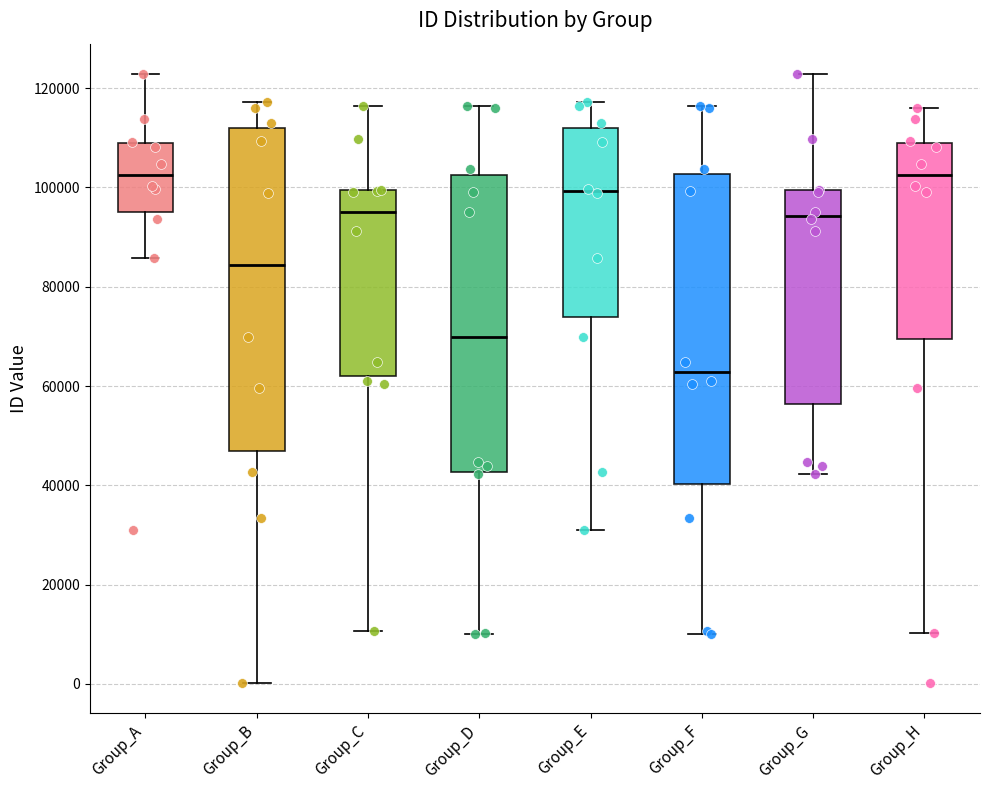

Reading left to right, transcribe this box plot: for each box, give where its median line is, the range the box spans, and where its two whiskers end, as read against the y-axis. The values are not printed on the chart, so give them approximately, as read against the axis.

Group_A: median 102000, box 96000 to 108000, whiskers 86000 to 122000
Group_B: median 84000, box 46000 to 112000, whiskers 0 to 118000
Group_C: median 96000, box 62000 to 100000, whiskers 10000 to 116000
Group_D: median 70000, box 42000 to 102000, whiskers 10000 to 116000
Group_E: median 100000, box 74000 to 112000, whiskers 32000 to 118000
Group_F: median 62000, box 40000 to 102000, whiskers 10000 to 116000
Group_G: median 94000, box 56000 to 100000, whiskers 42000 to 122000
Group_H: median 102000, box 70000 to 110000, whiskers 10000 to 116000